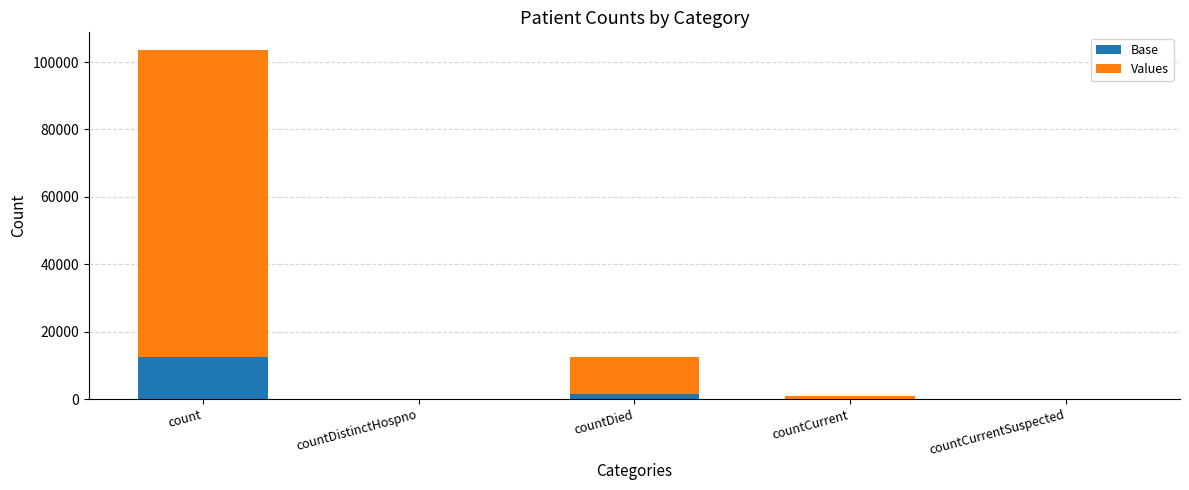

Are the bars horizontal?

No